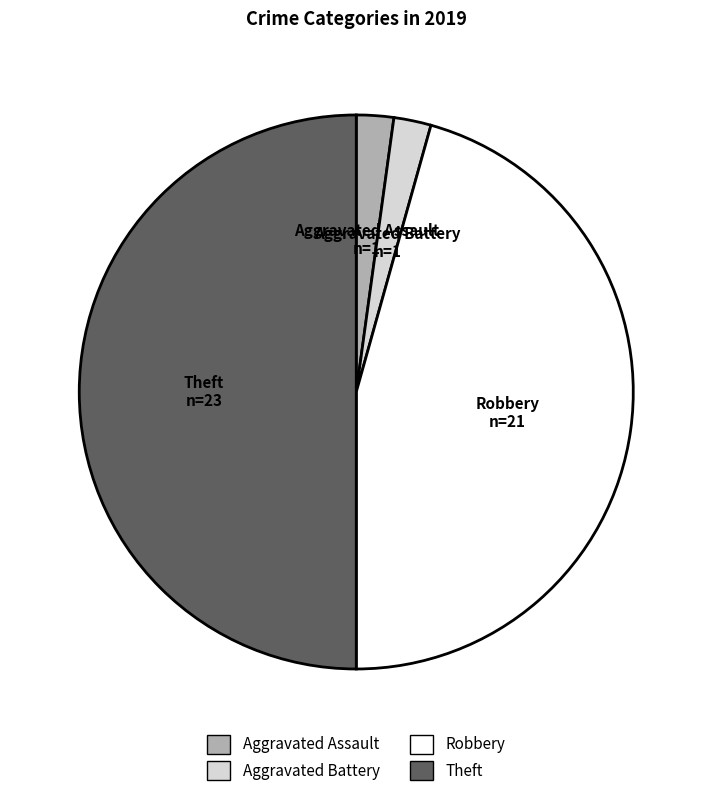

Which category has the biggest portion of the pie?

Theft